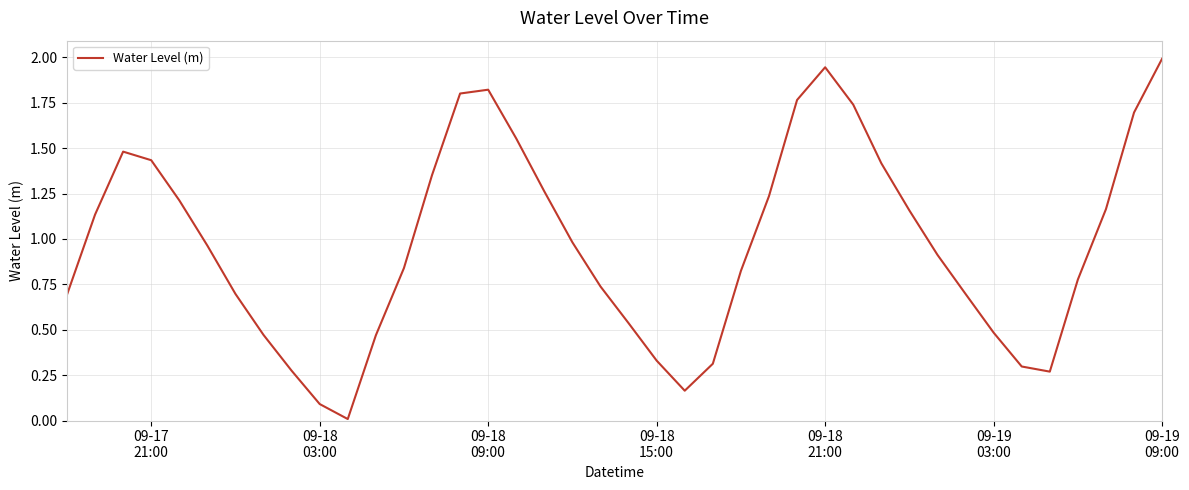

What is the maximum value shown in the chart?

2.0